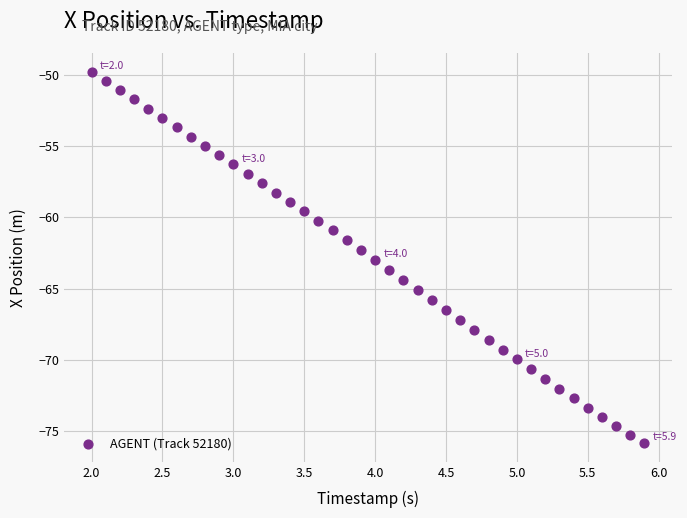

What is the range of Y values (max minus min)?

26.1